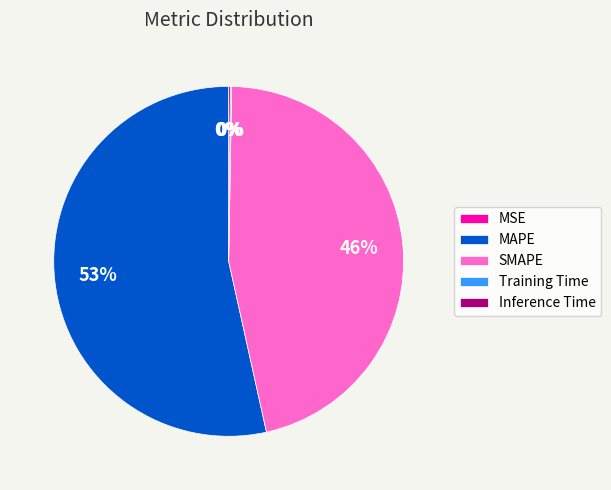

True or false: MAPE accounts for 53% of the total.

True